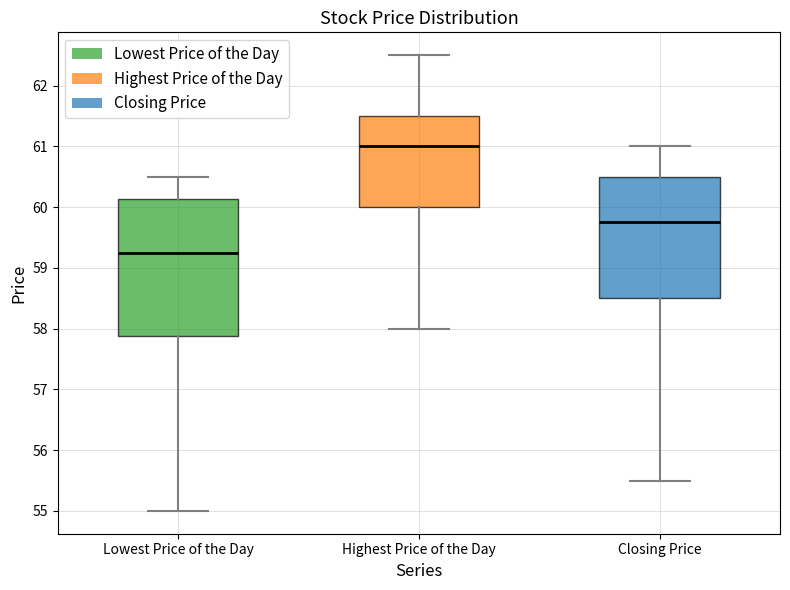

Reading left to right, transcribe this box plot: for each box, give where its median line is, the range the box spans, and where its two whiskers end, as read against the y-axis. The values are not printed on the chart, so give them approximately, as read against the axis.

Lowest Price of the Day: median 59.3, box 57.9 to 60.1, whiskers 55.0 to 60.5
Highest Price of the Day: median 61.0, box 60.0 to 61.5, whiskers 58.0 to 62.5
Closing Price: median 59.8, box 58.5 to 60.5, whiskers 55.5 to 61.0